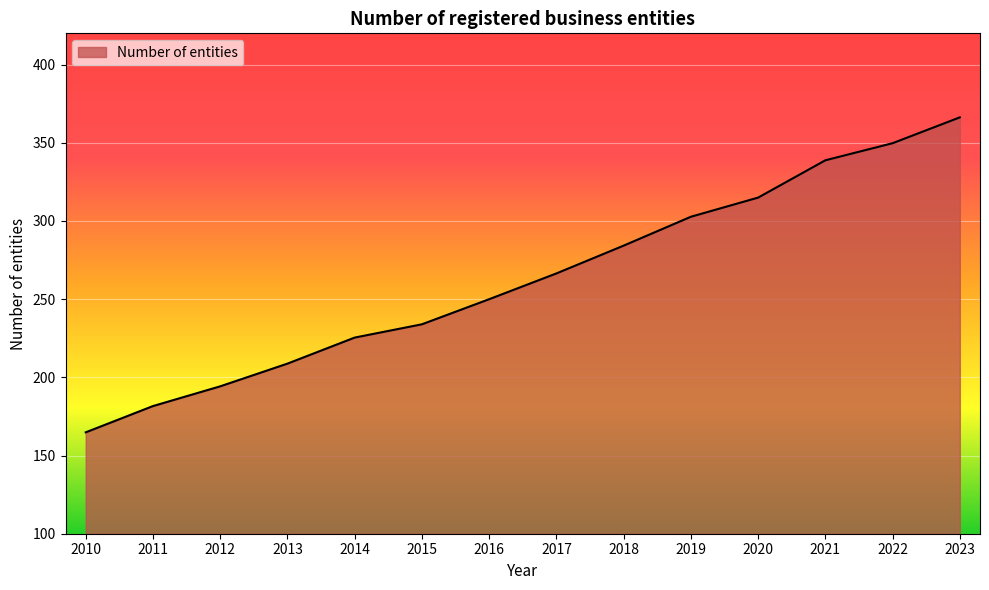

Rank the categories by value from lowest to highest.

2010, 2011, 2012, 2013, 2014, 2015, 2016, 2017, 2018, 2019, 2020, 2021, 2022, 2023